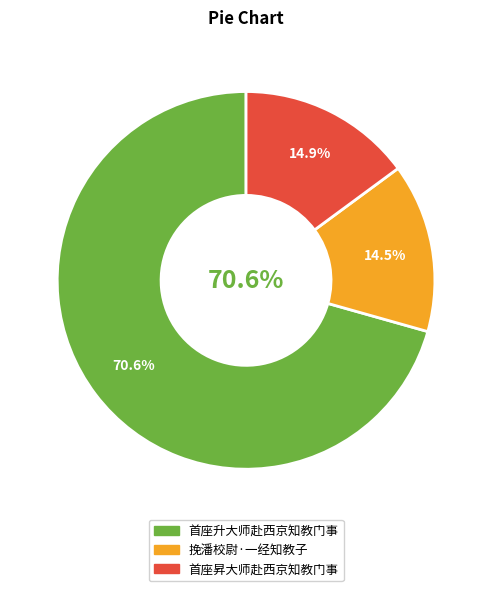

What percentage do 挽潘校尉·一经知教子 and 首座升大师赴西京知教门事 together represent?

85.1%